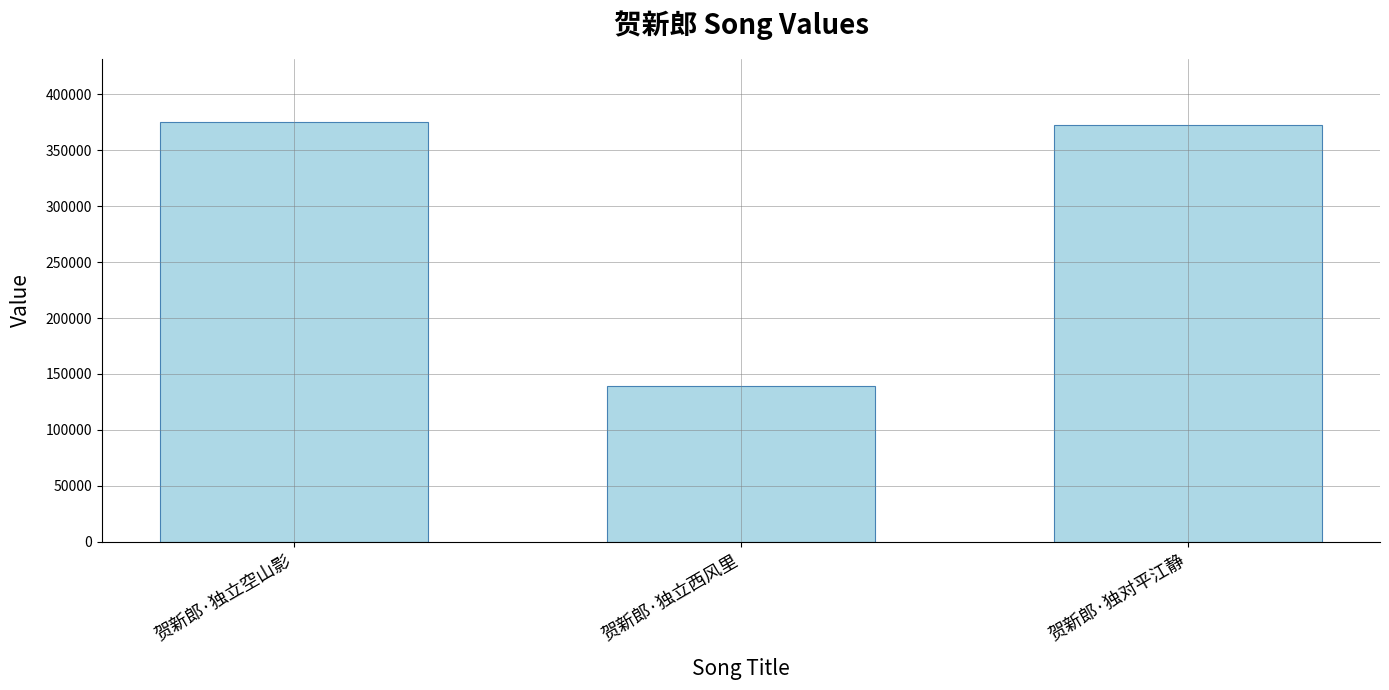

Which label corresponds to the smallest value in the chart?

贺新郎·独立西风里